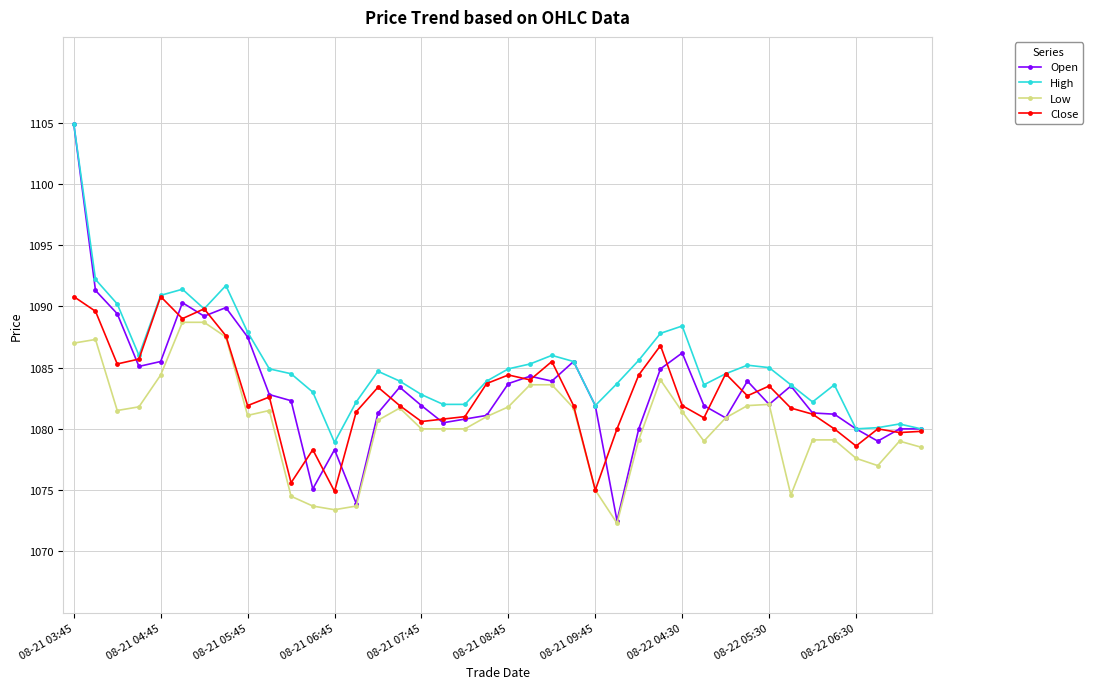

True or false: Low and High intersect in this chart.

False